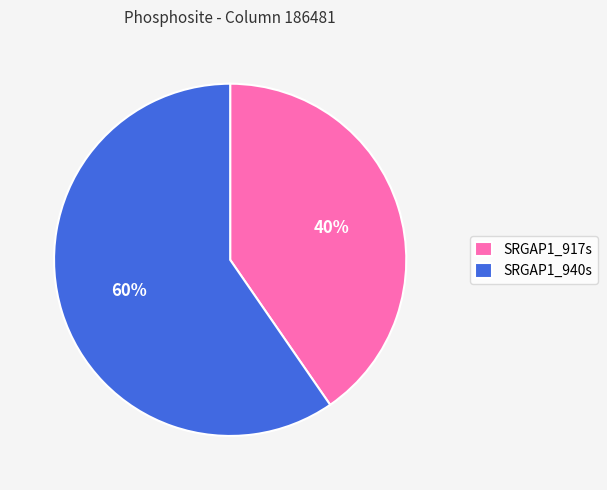

How many segments does this pie chart have?

2